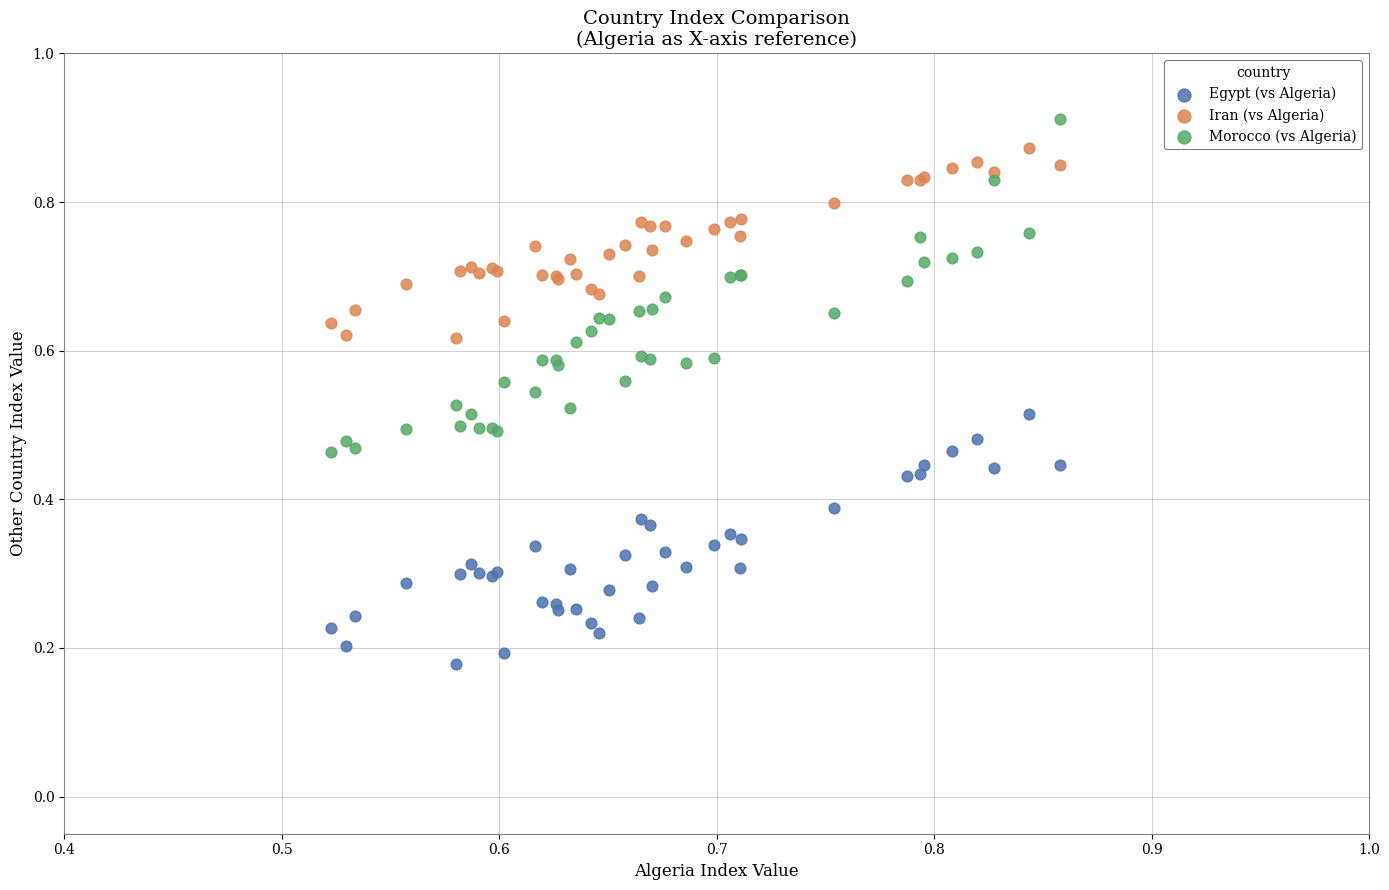

What are all the series names shown in the legend?

Egypt (vs Algeria), Iran (vs Algeria), Morocco (vs Algeria)